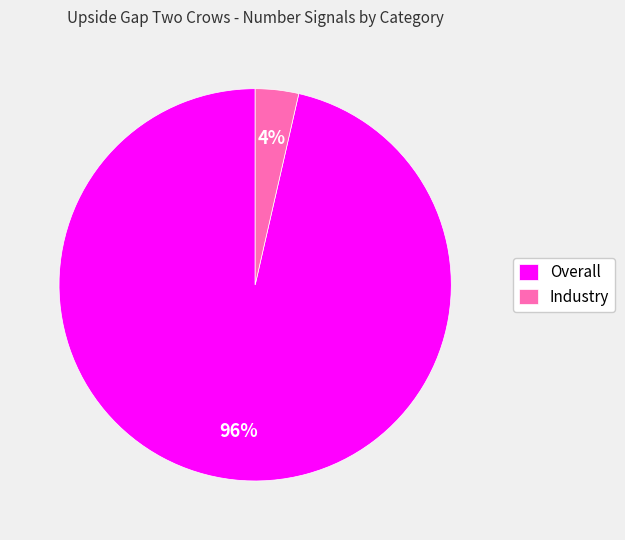

To the nearest percent, what portion does Overall represent?

96%